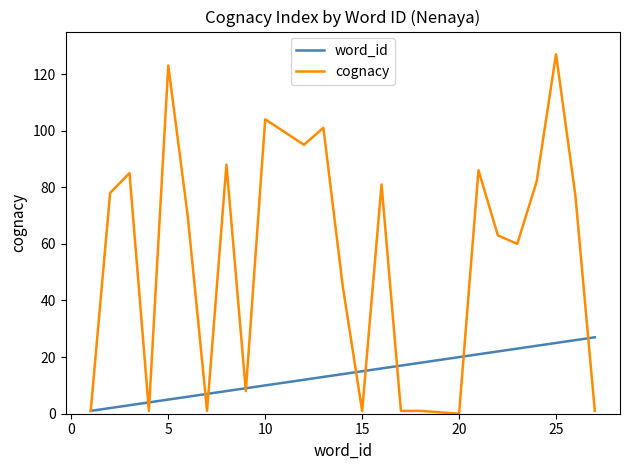

Reading left to right, what are all the values shown in this chart?

word_id: 1	2	3	4	5	6	7	8	9	10	12	13	14	15	16	17	18	20	21	22	23	24	25	26	27
cognacy: 1	78	85	1	123	70	1	88	8	104	95	101	45	1	81	1	1	0	86	63	60	82	127	77	1